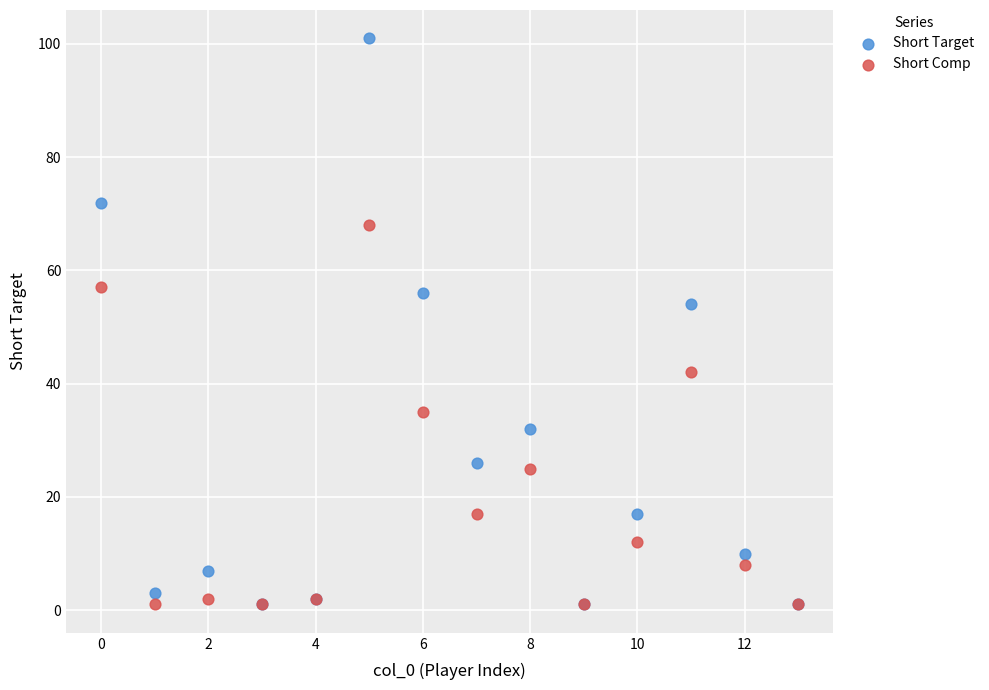

Which series reaches the maximum Y coordinate?

Short Target